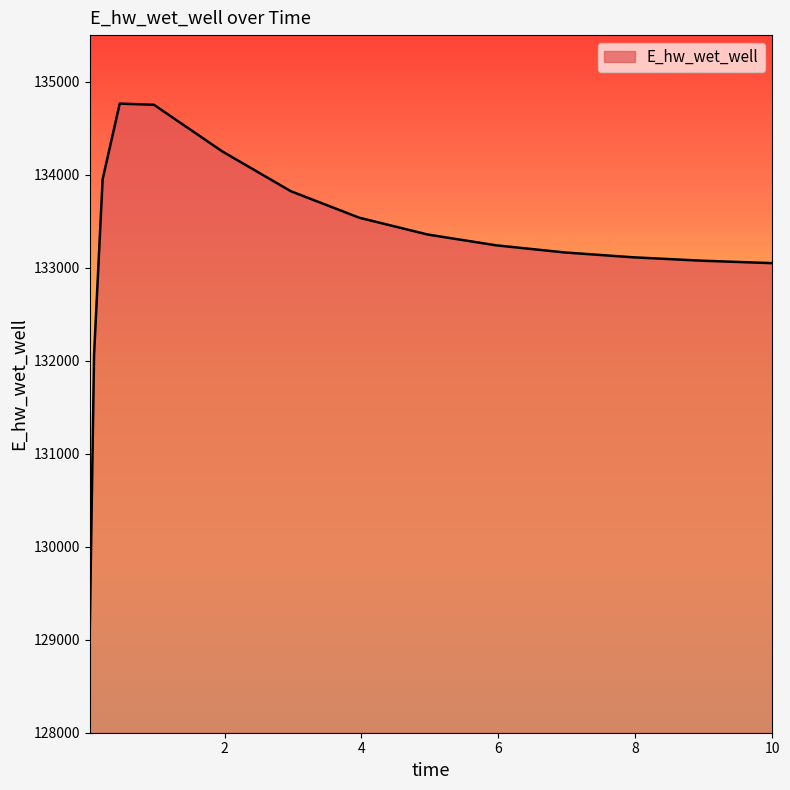

What is the greatest value displayed?

134763.8